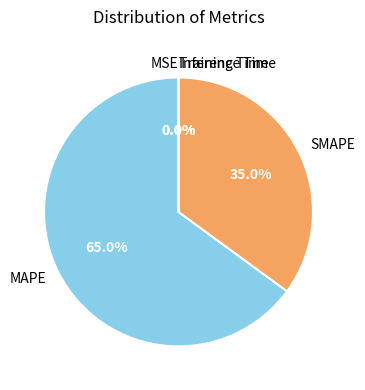

Which category has the biggest portion of the pie?

MAPE